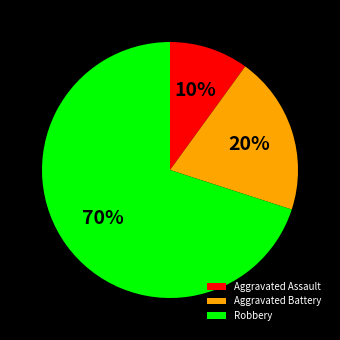

What is the largest slice in the pie chart?

Robbery